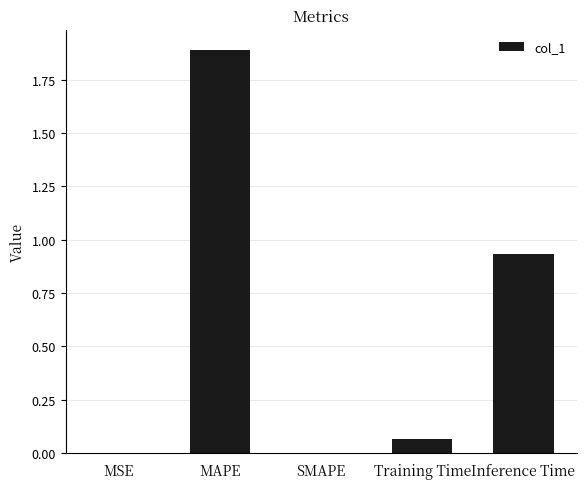

What is the maximum value shown in the chart?

1.9